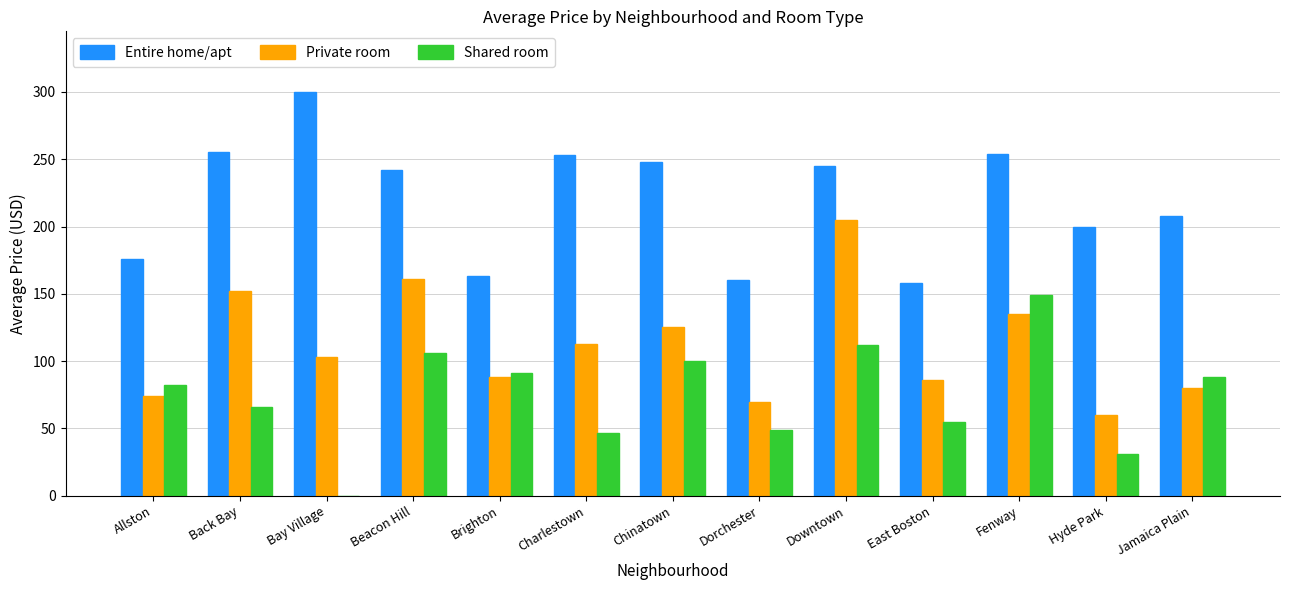

Read the Private room value at Dorchester, to the nearest 5.

70